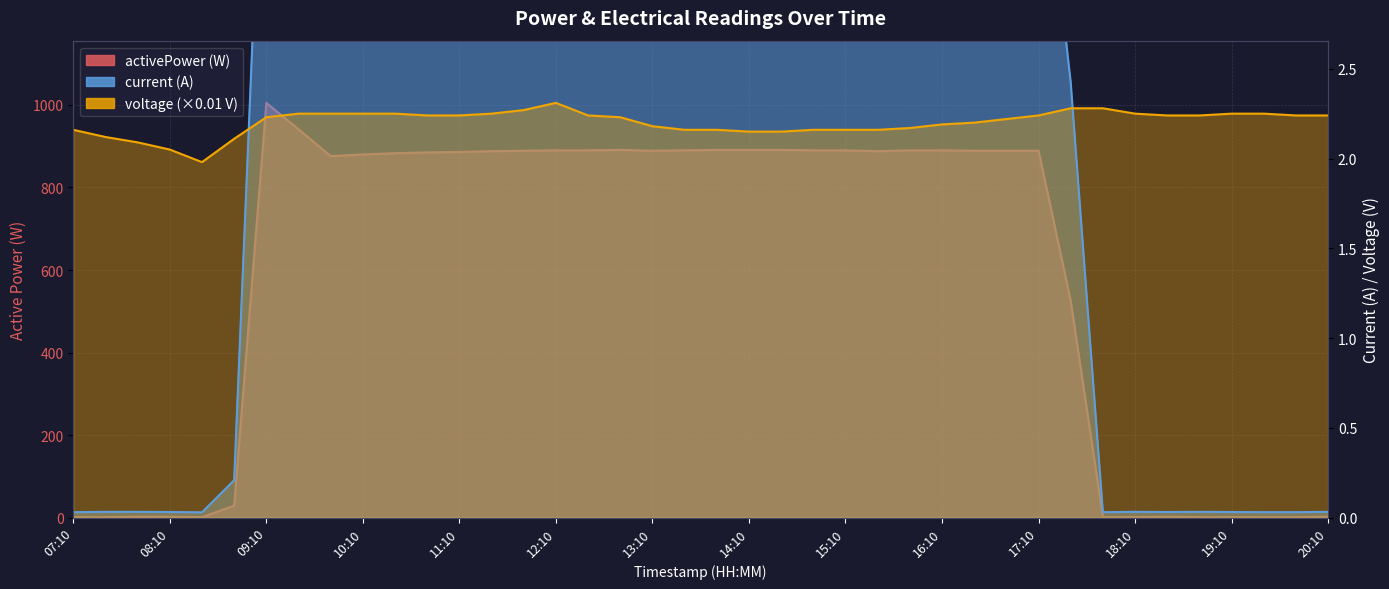

True or false: activePower and current intersect in this chart.

False